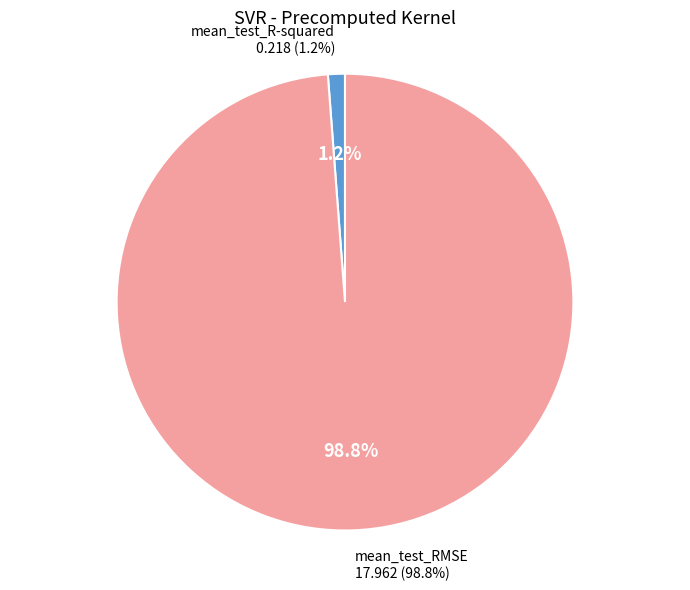

How many slices are in this pie chart?

2